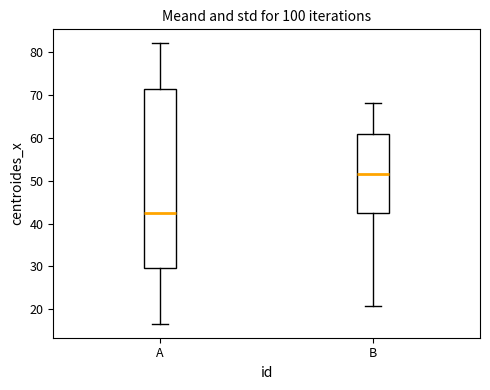

Which box's median line is the highest?

B